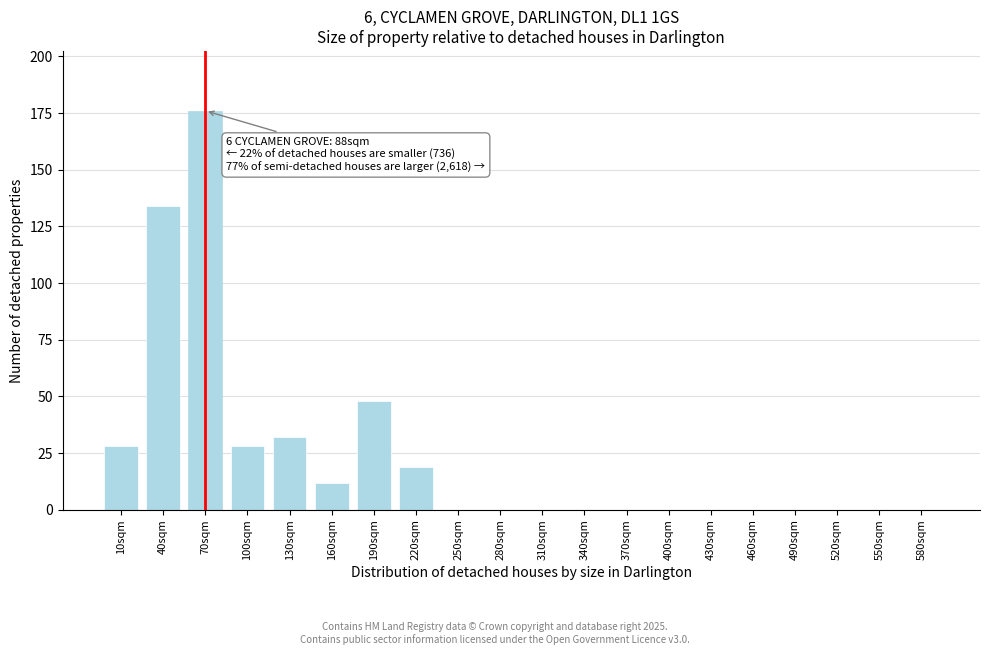

Reading left to right, what are all the values shown in this chart?

10sqm=28	40sqm=134	70sqm=176	100sqm=28	130sqm=32	160sqm=12	190sqm=48	220sqm=19	250sqm=0	280sqm=0	310sqm=0	340sqm=0	370sqm=0	400sqm=0	430sqm=0	460sqm=0	490sqm=0	520sqm=0	550sqm=0	580sqm=0